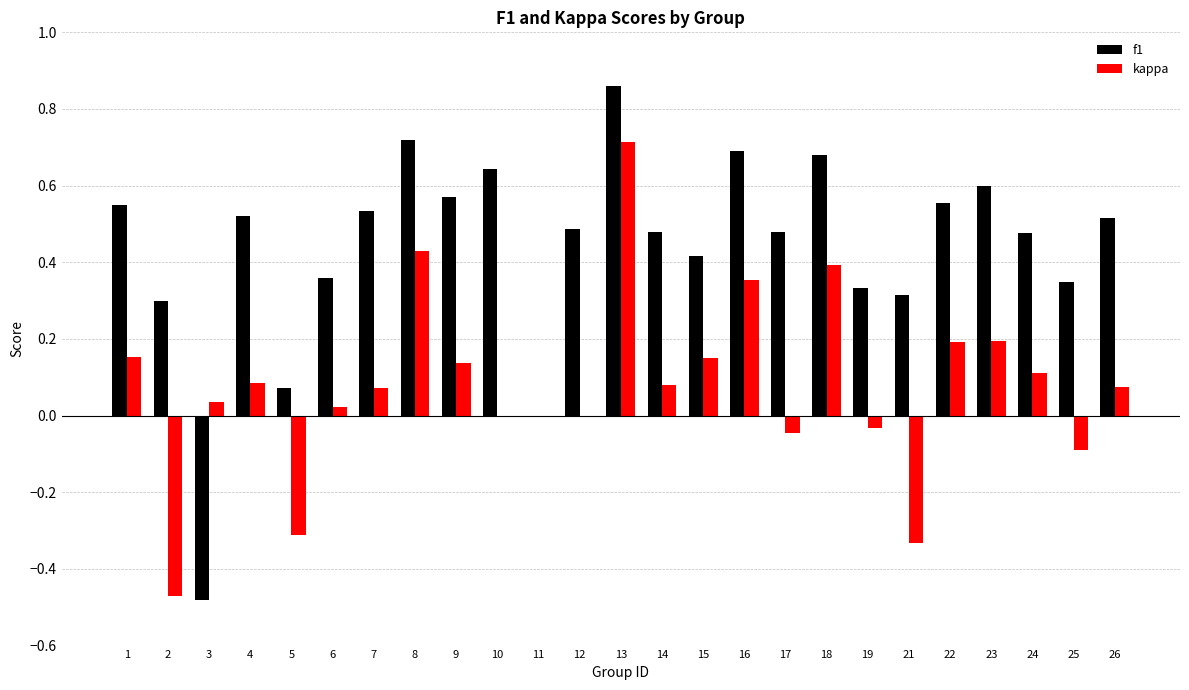

Which series has the widest spread of values?

f1